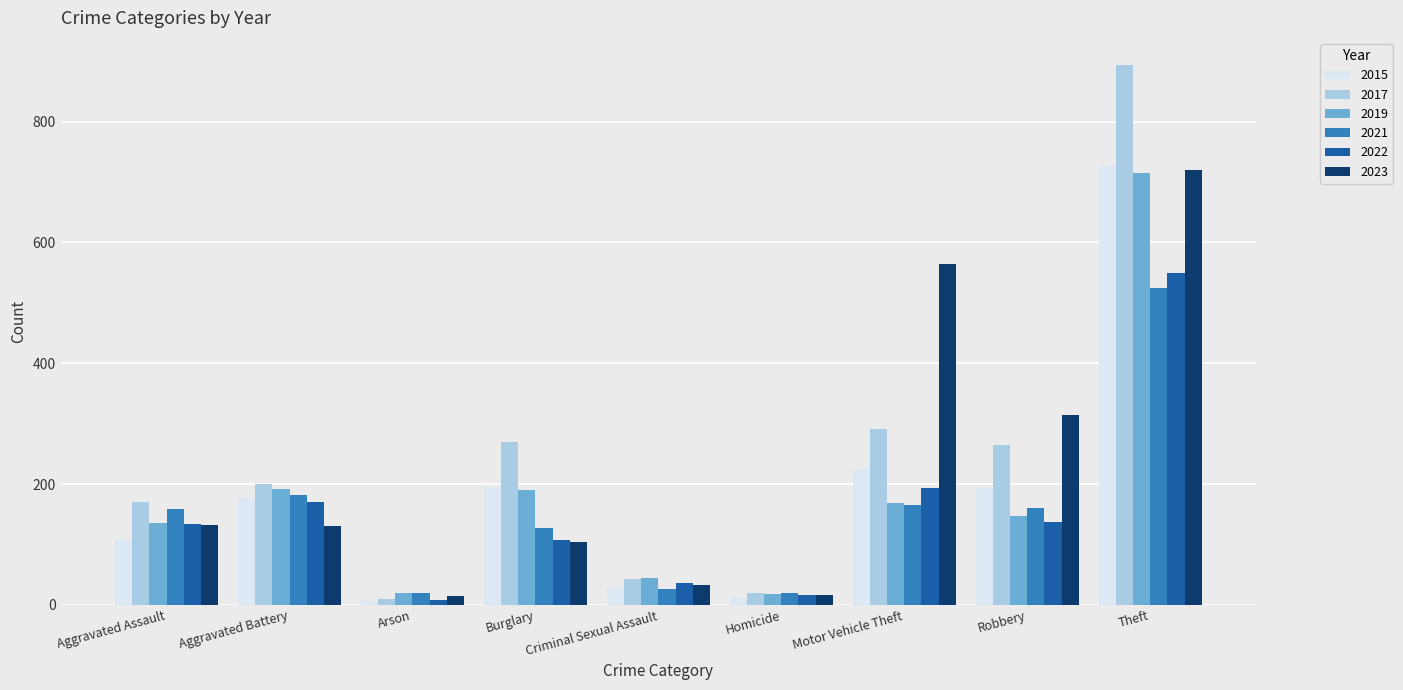

Is it true that 2015 equals 177 at Aggravated Battery?

True